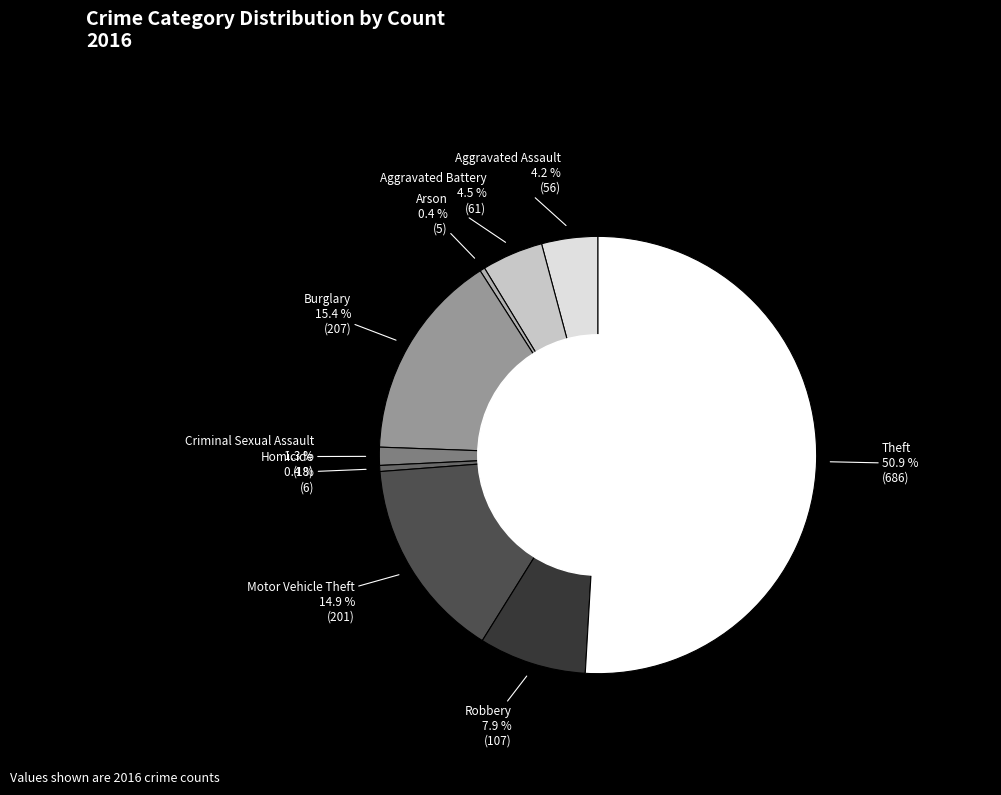

How many segments does this pie chart have?

9